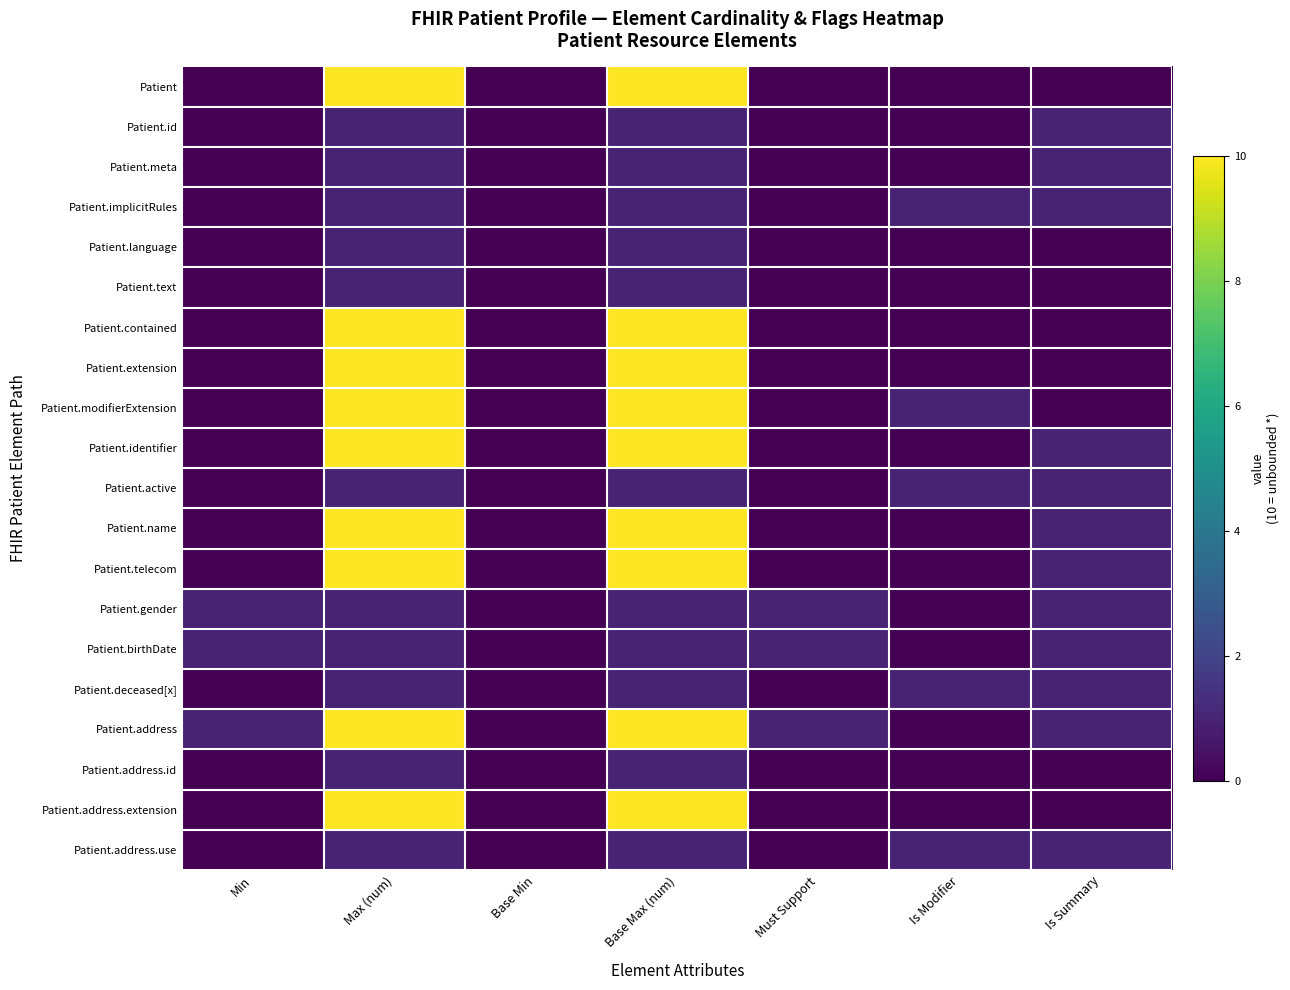

Count the number of categories in the chart.

7